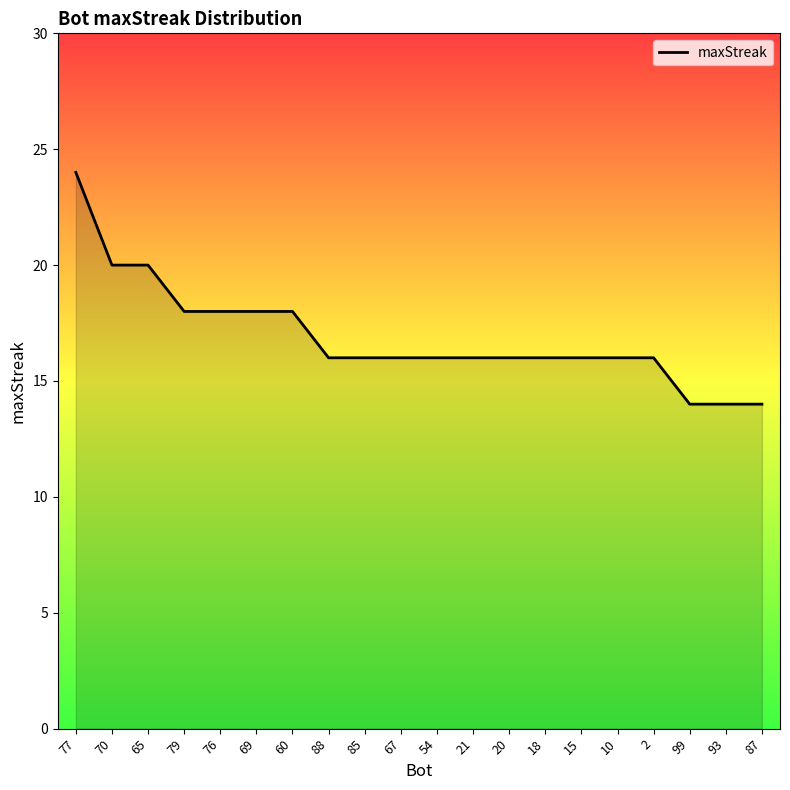

Reading left to right, extract all data points from this chart.

77=24	70=20	65=20	79=18	76=18	69=18	60=18	88=16	85=16	67=16	54=16	21=16	20=16	18=16	15=16	10=16	2=16	99=14	93=14	87=14